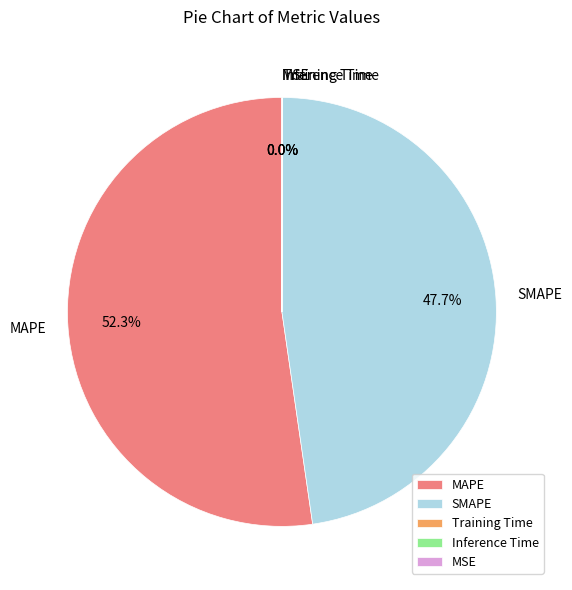

How much of the chart is everything except MAPE?

47.7%